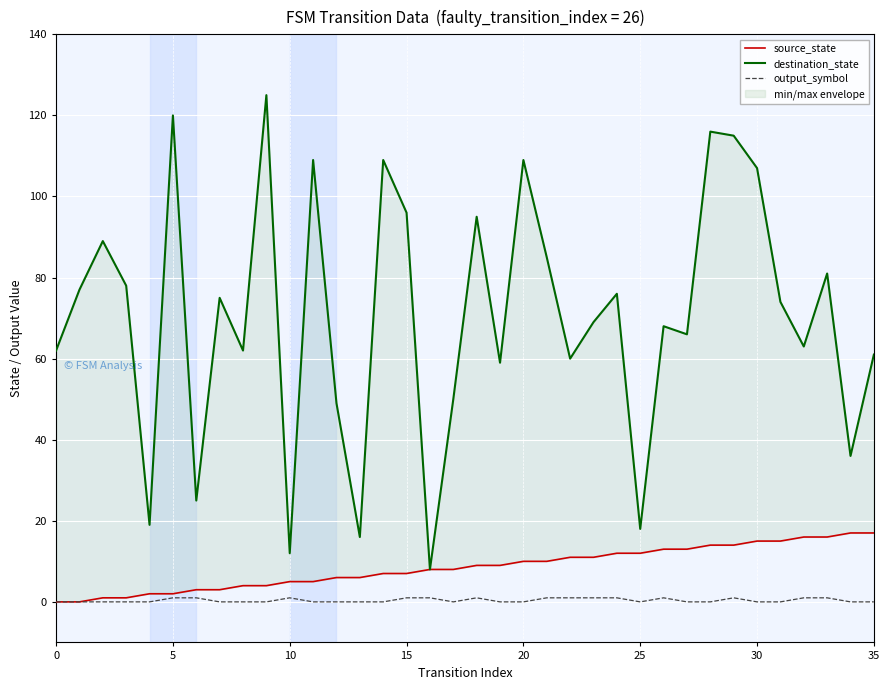

Which category has the highest value in the destination_state series?

9